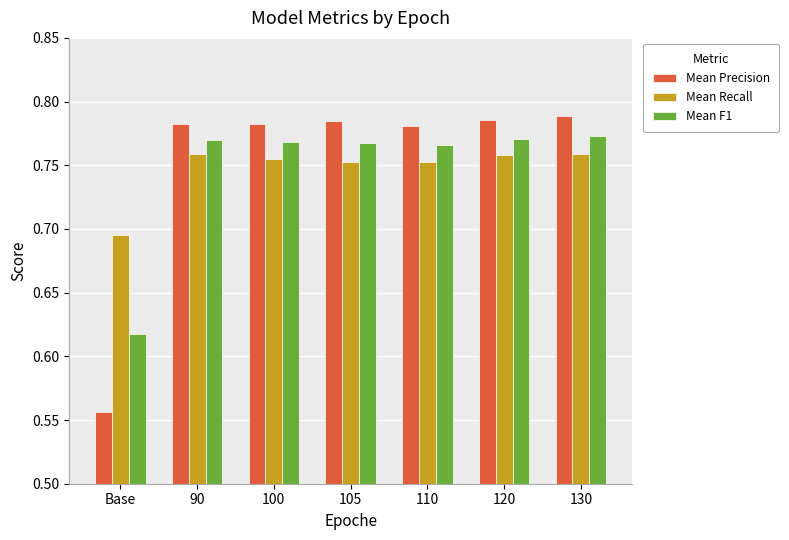

Which series has the widest spread of values?

Mean Precision